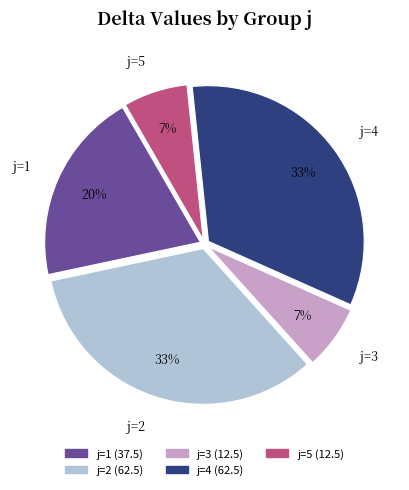

Is there a majority slice in this chart?

No